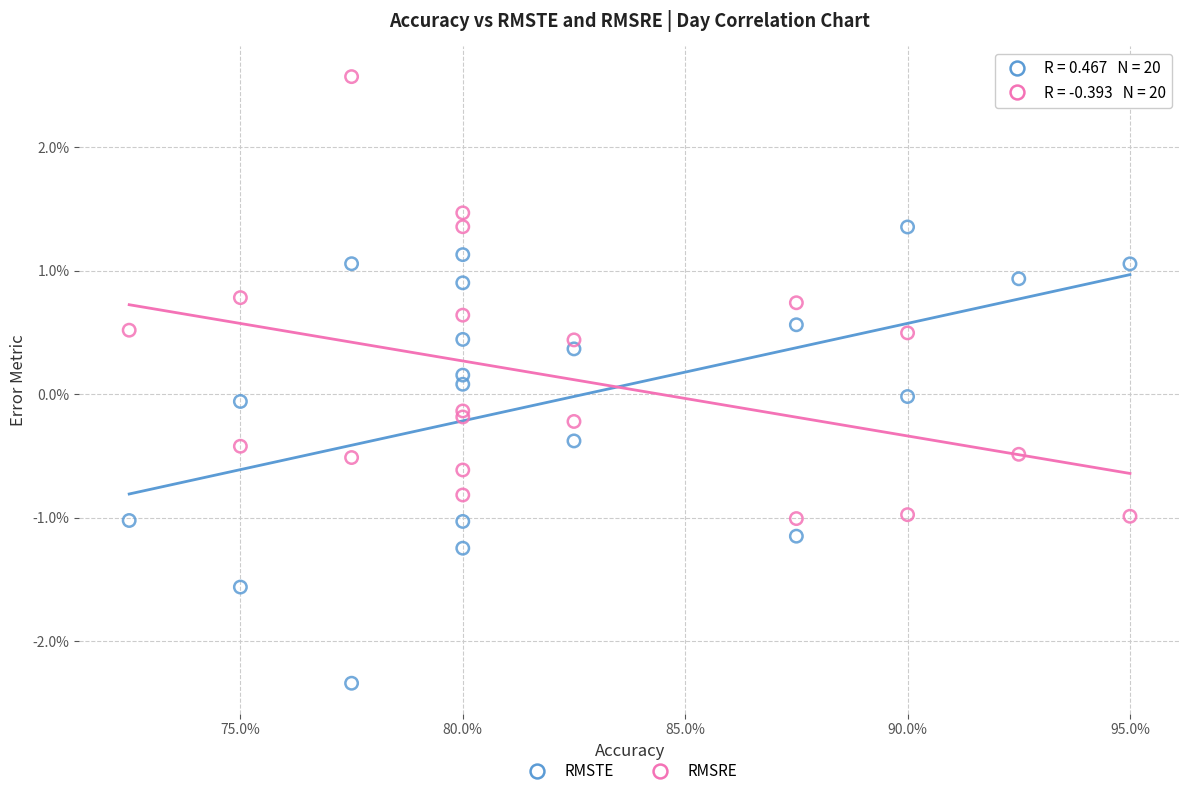

What are all the series names shown in the legend?

RMSTE, RMSRE